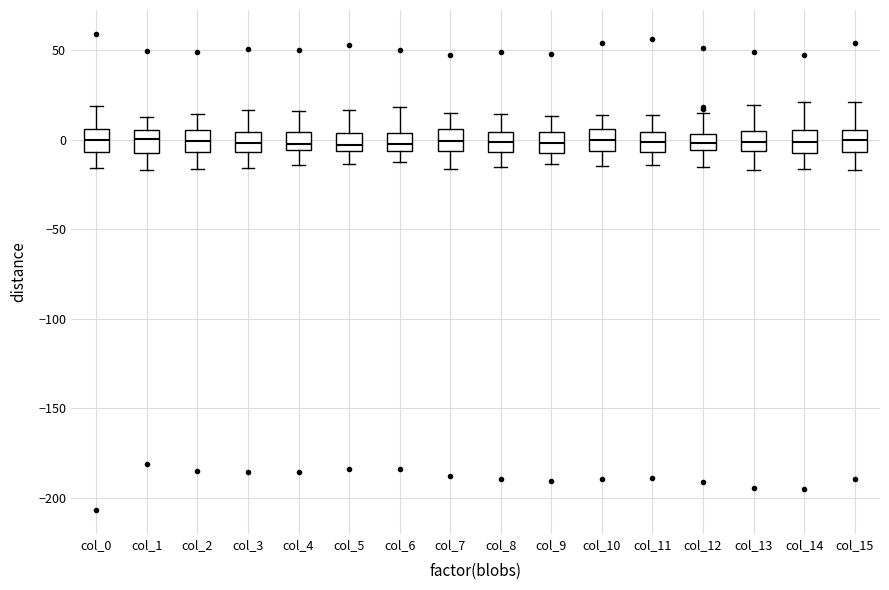

Reading left to right, read every box against the y-axis: the position of its median line, the range the box covers, and the ends of its whiskers. The values are not printed on the chart, so give them approximately, as read against the axis.

col_0: median 0, box -5 to 5, whiskers -15 to 20
col_1: median 0, box -5 to 5, whiskers -15 to 15
col_2: median 0, box -5 to 5, whiskers -15 to 15
col_3: median 0, box -5 to 5, whiskers -15 to 15
col_4: median -5 (just above the box's lower edge), box -5 to 5, whiskers -15 to 15
col_5: median -5 (just above the box's lower edge), box -5 to 5, whiskers -15 to 15
col_6: median 0, box -5 to 5, whiskers -10 to 20
col_7: median 0, box -5 to 5, whiskers -15 to 15
col_8: median 0, box -5 to 5, whiskers -15 to 15
col_9: median 0, box -5 to 5, whiskers -15 to 15
col_10: median 0, box -5 to 5, whiskers -15 to 15
col_11: median 0, box -5 to 5, whiskers -15 to 15
col_12: median 0, box -5 to 5, whiskers -15 to 15
col_13: median 0, box -5 to 5, whiskers -15 to 20
col_14: median 0, box -5 to 5, whiskers -15 to 20
col_15: median 0, box -5 to 5, whiskers -15 to 20